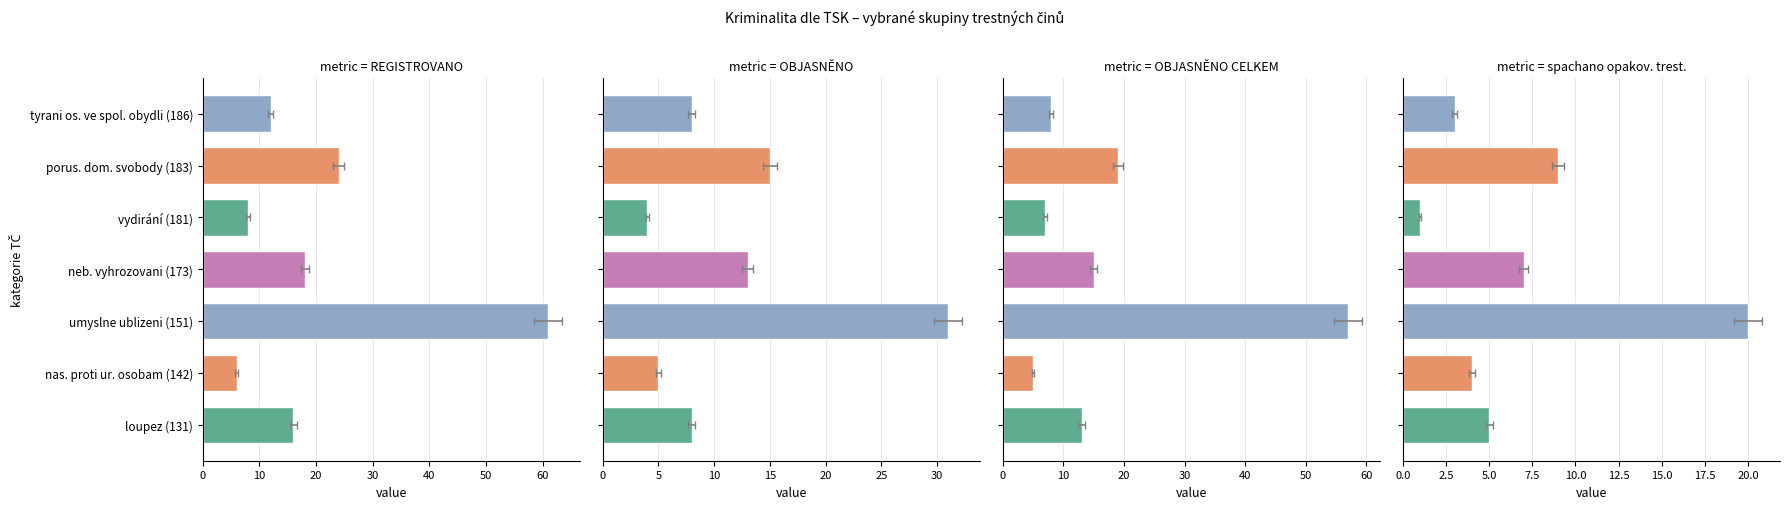

What is the value of the spachano opakov. trest. bar at the 7th from the left?

3